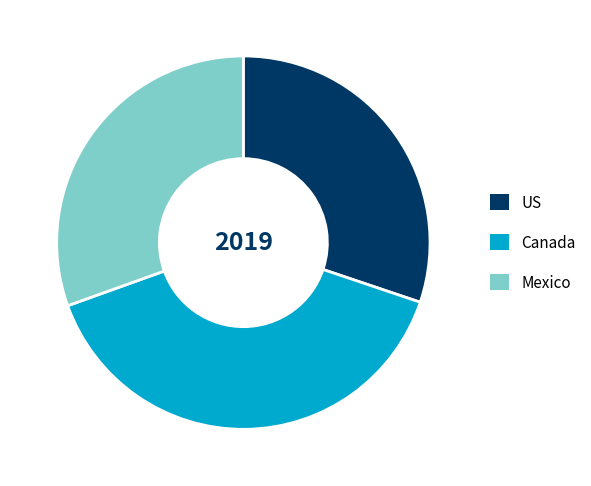

Combined, do Mexico and Canada account for over 50%?

Yes